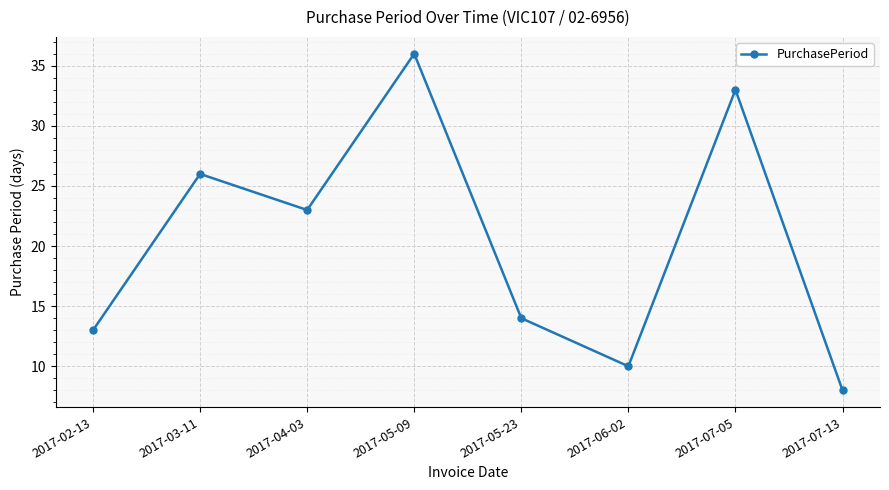

What is the maximum value shown in the chart?

36